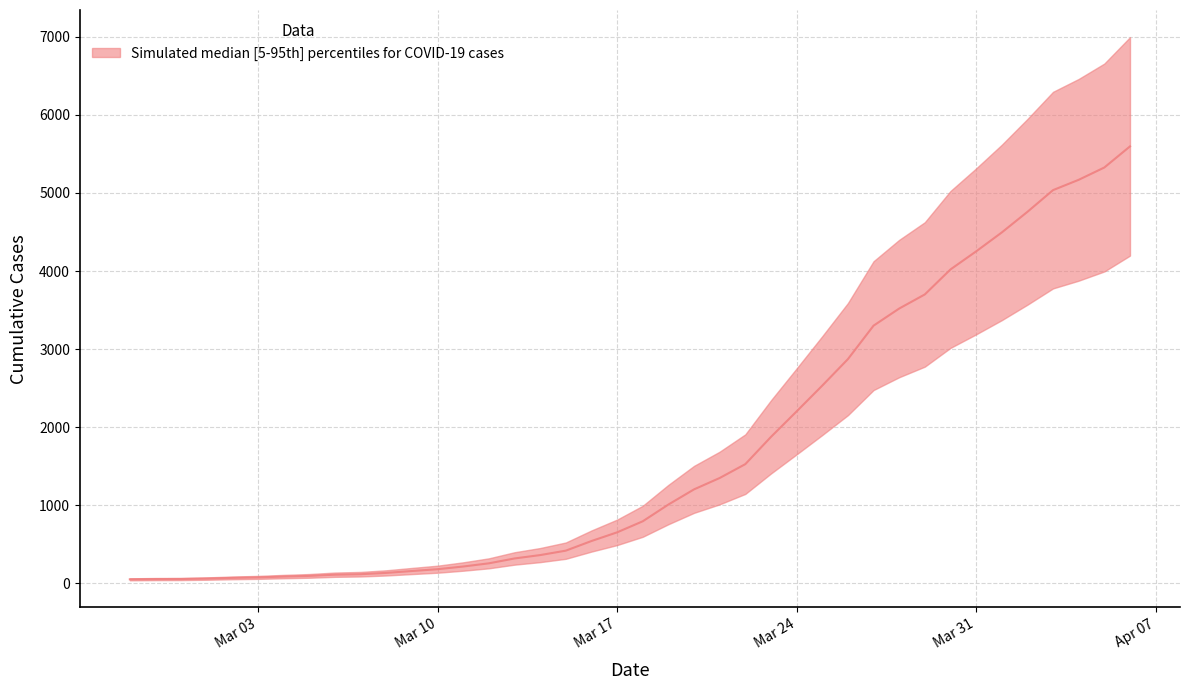

What is the value of the 22nd point from the left?

1008.8